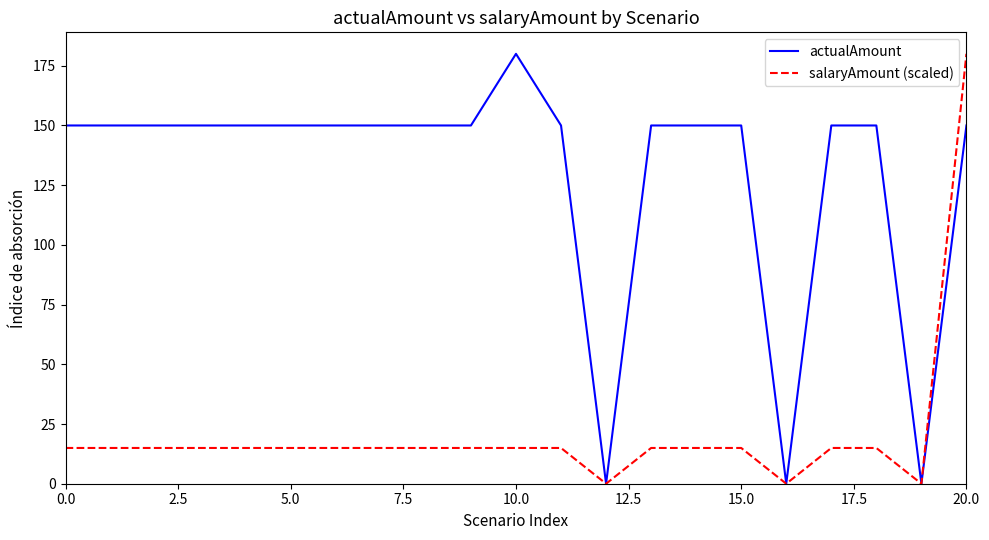

Which series has the largest total across all categories?

actualAmount